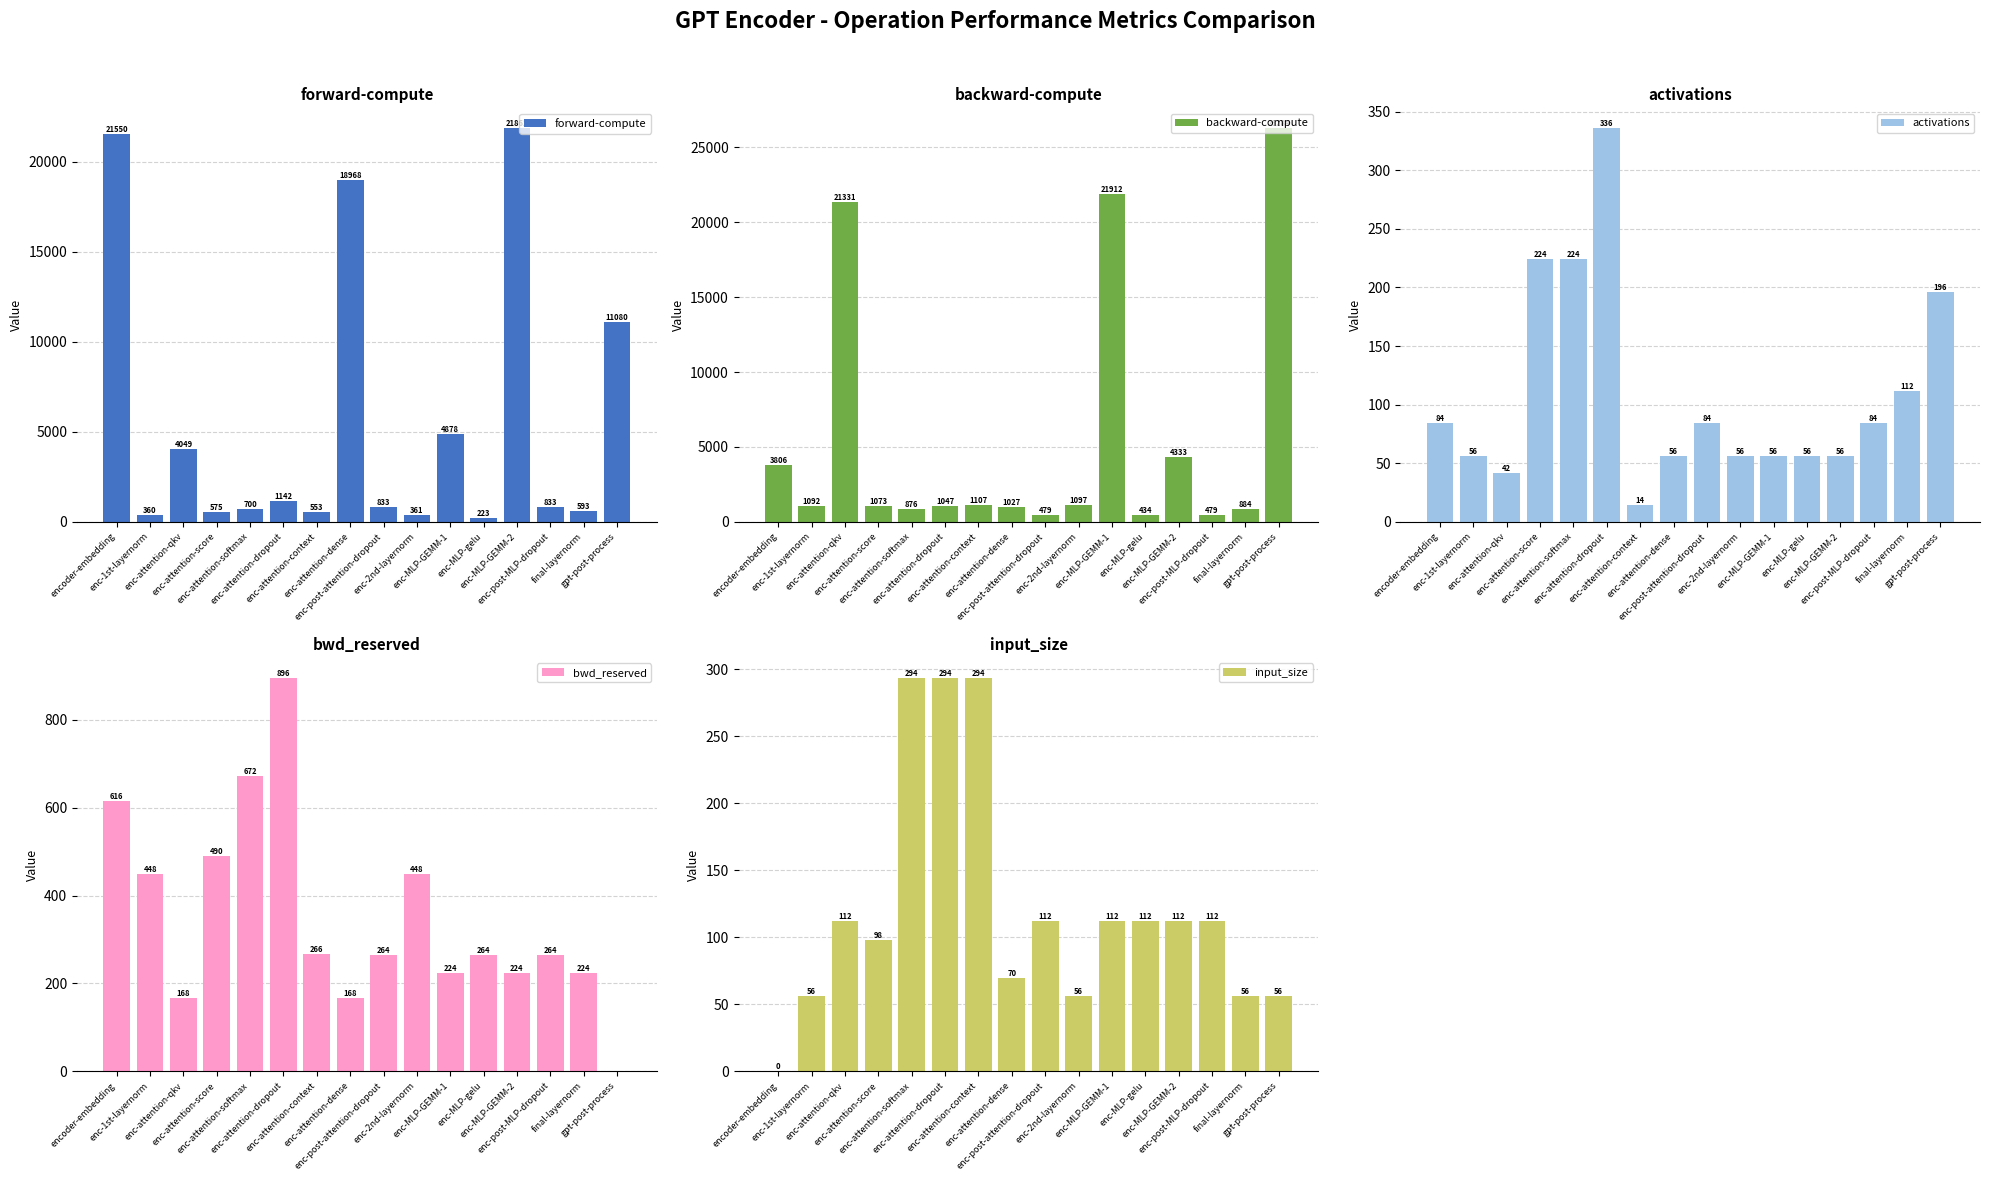

What is the total value across all series at enc-1st-layernorm?

2011.3